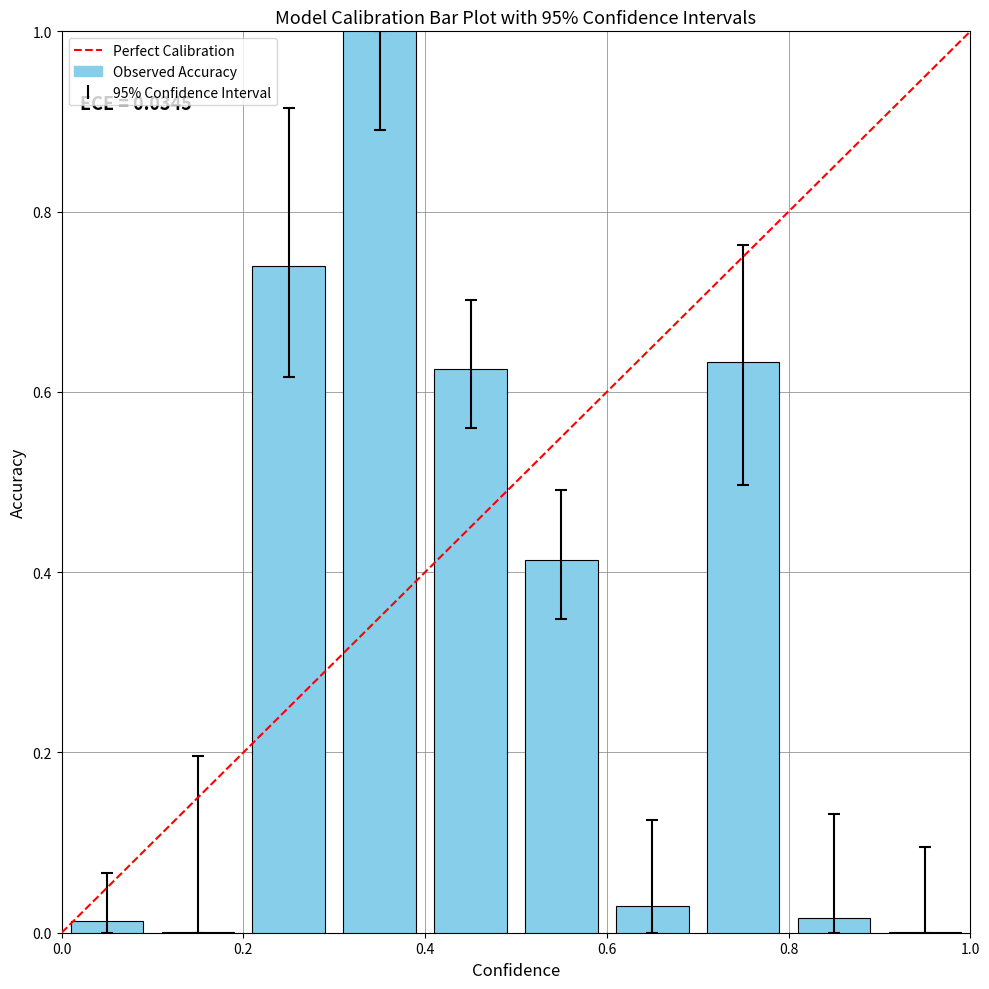

What is the value of the 4th bar from the left?

1.0